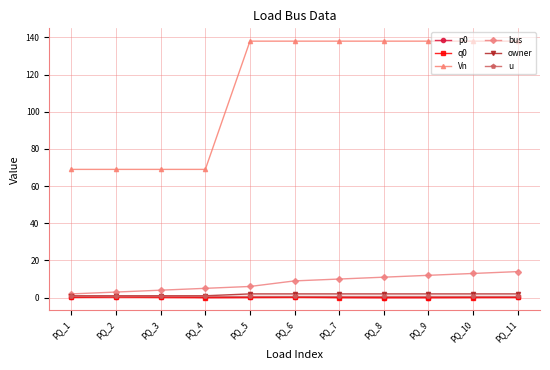

What is the value of the bus point at the 7th from the left?

10.0